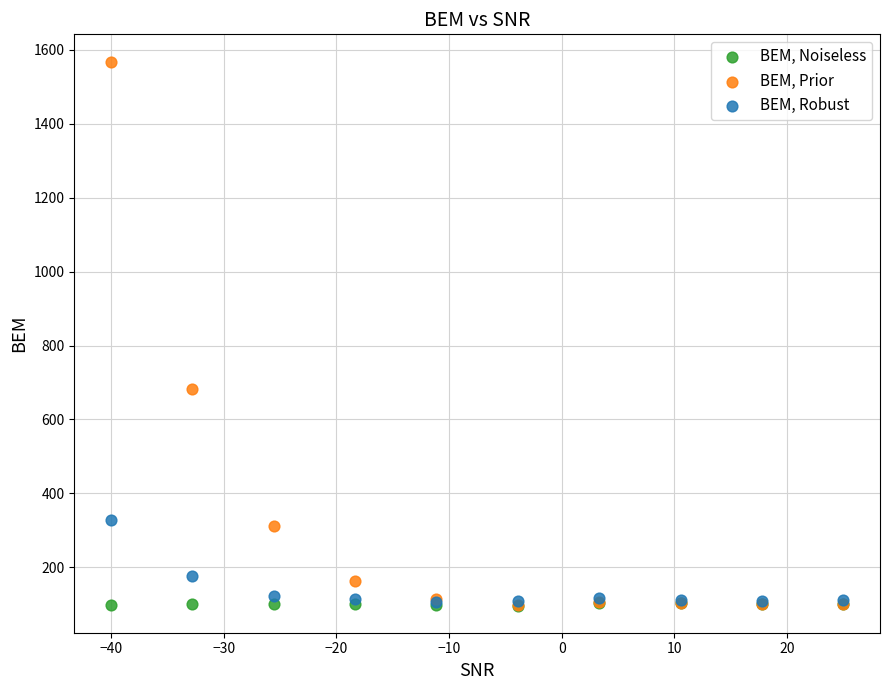

In the BEM, Prior series, what Y value is closest to 833?

682.4